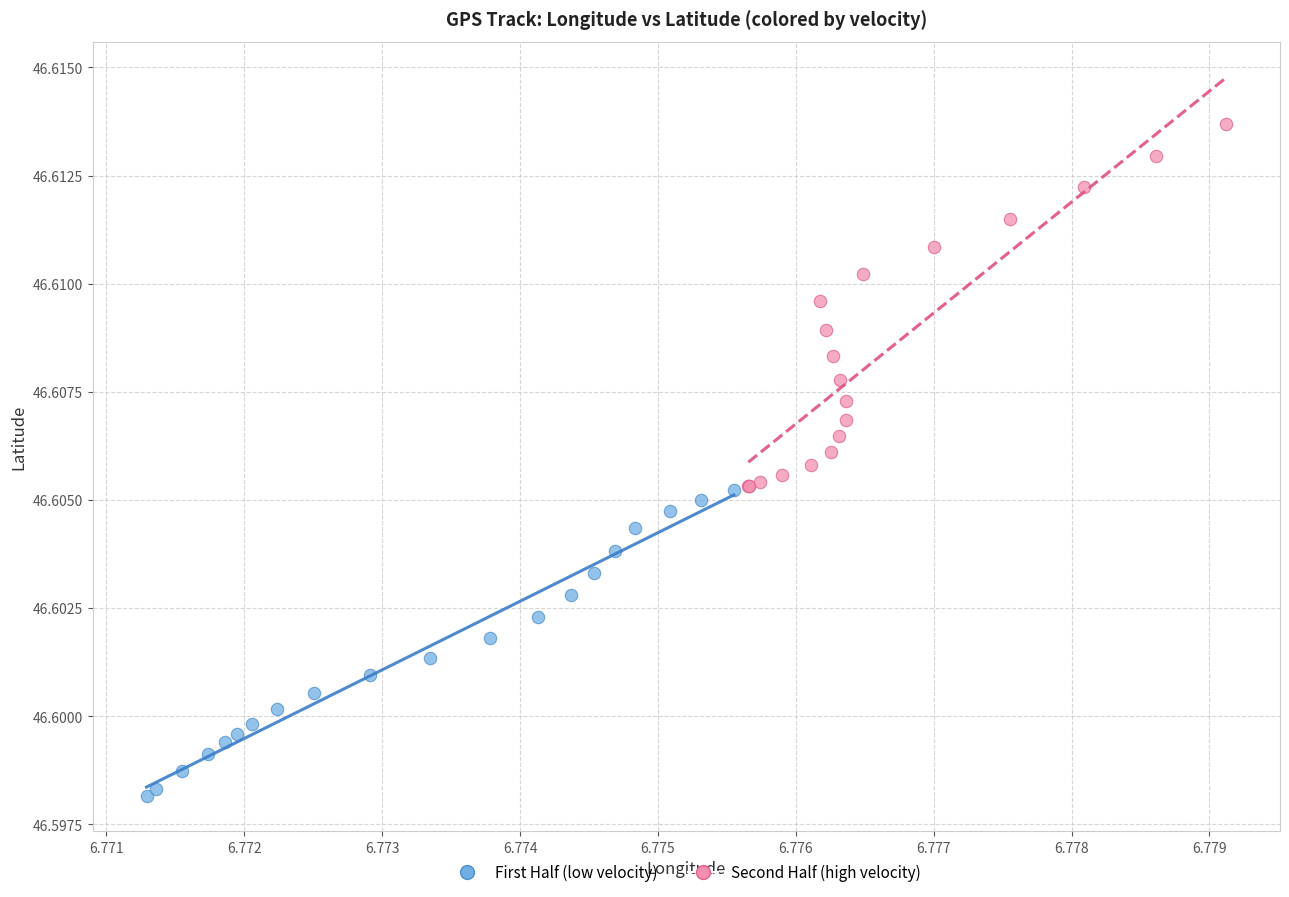

What are all the series names shown in the legend?

First Half (low velocity), Second Half (high velocity)